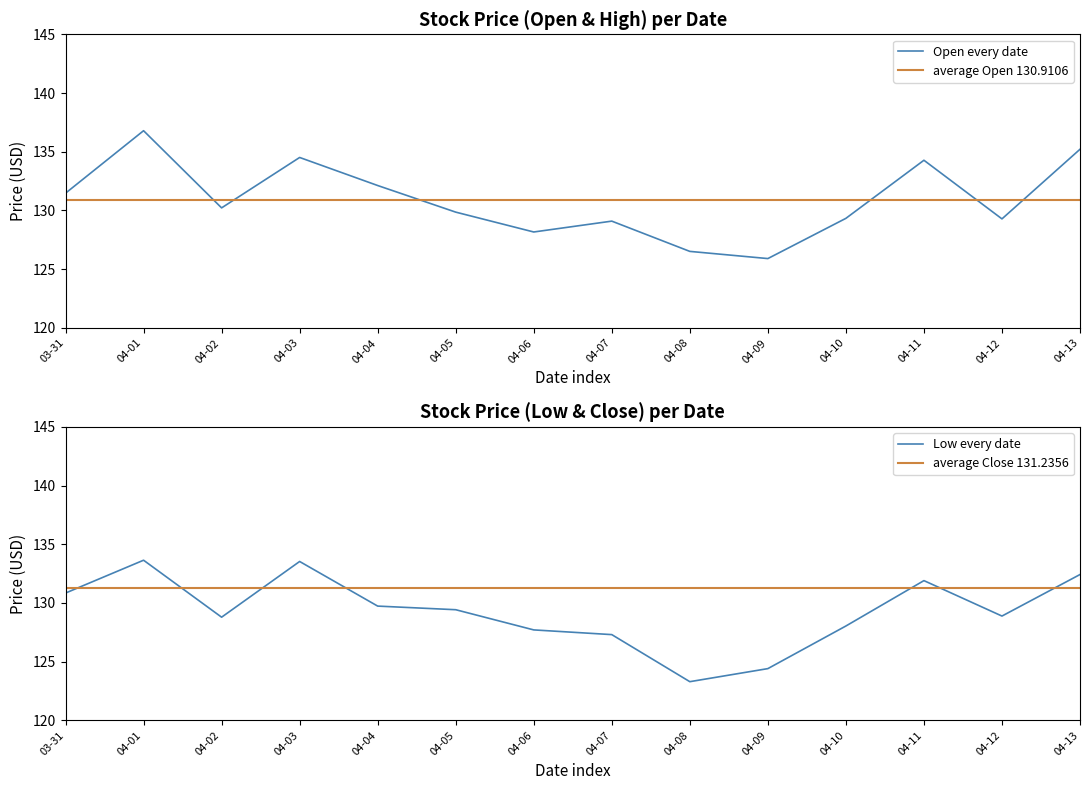

What is the minimum value shown in the chart?

123.3